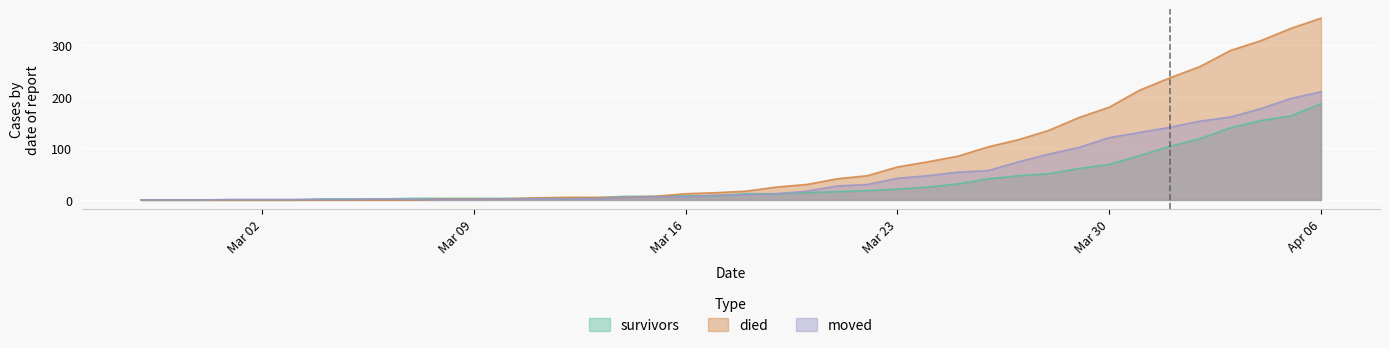

At which label does died first exceed 17?

2020-03-19